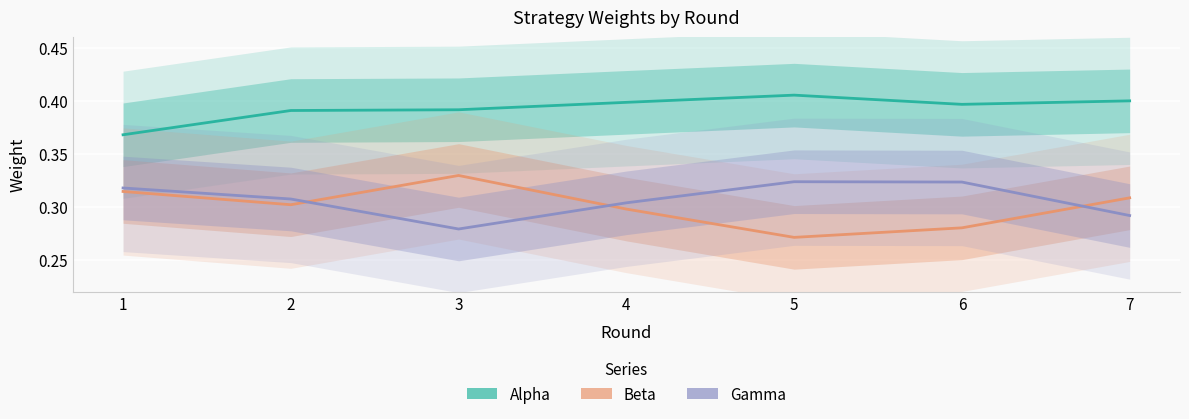

How many lines are shown in the chart?

3